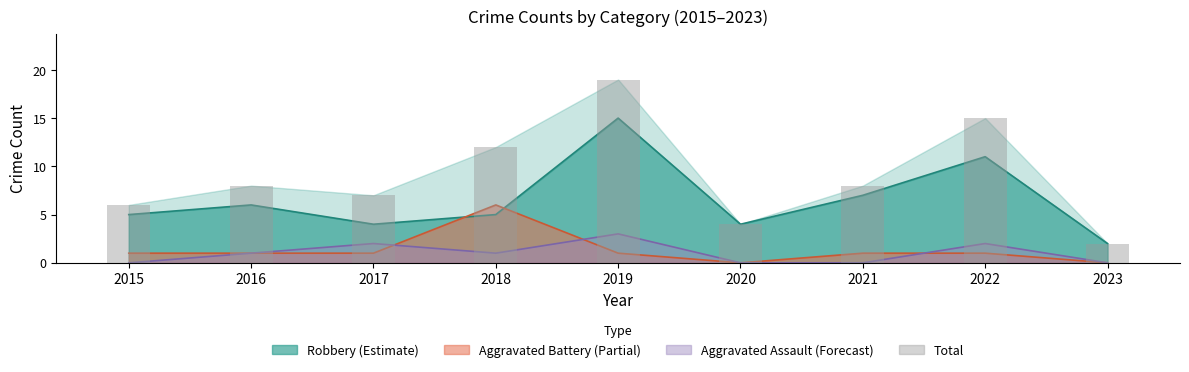

What is the value of the 9th bar from the left?

2